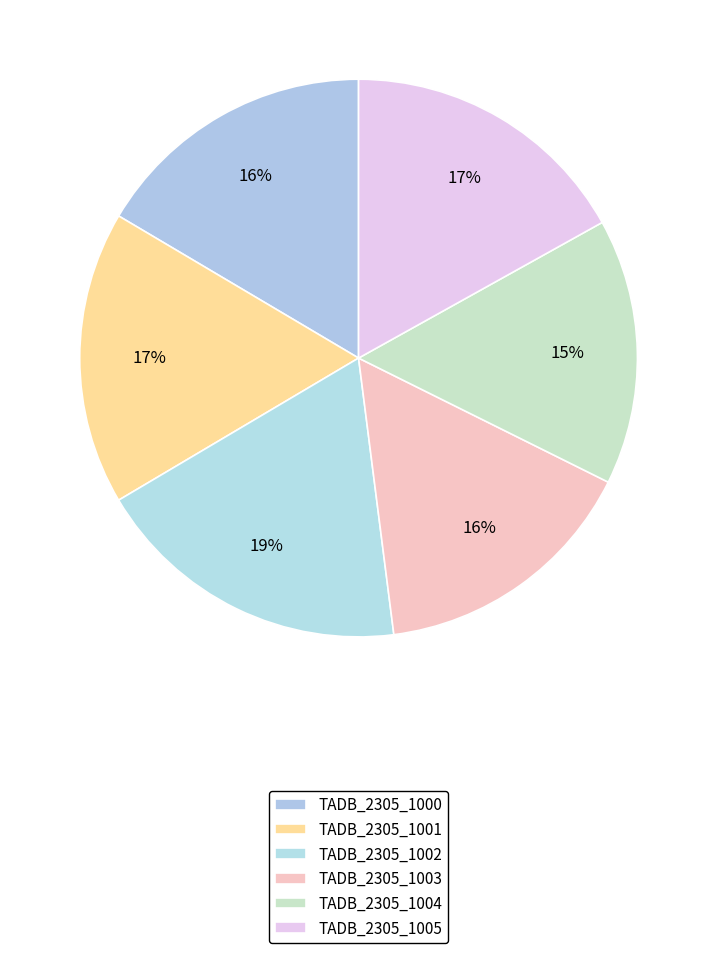

How many slices are in this pie chart?

6